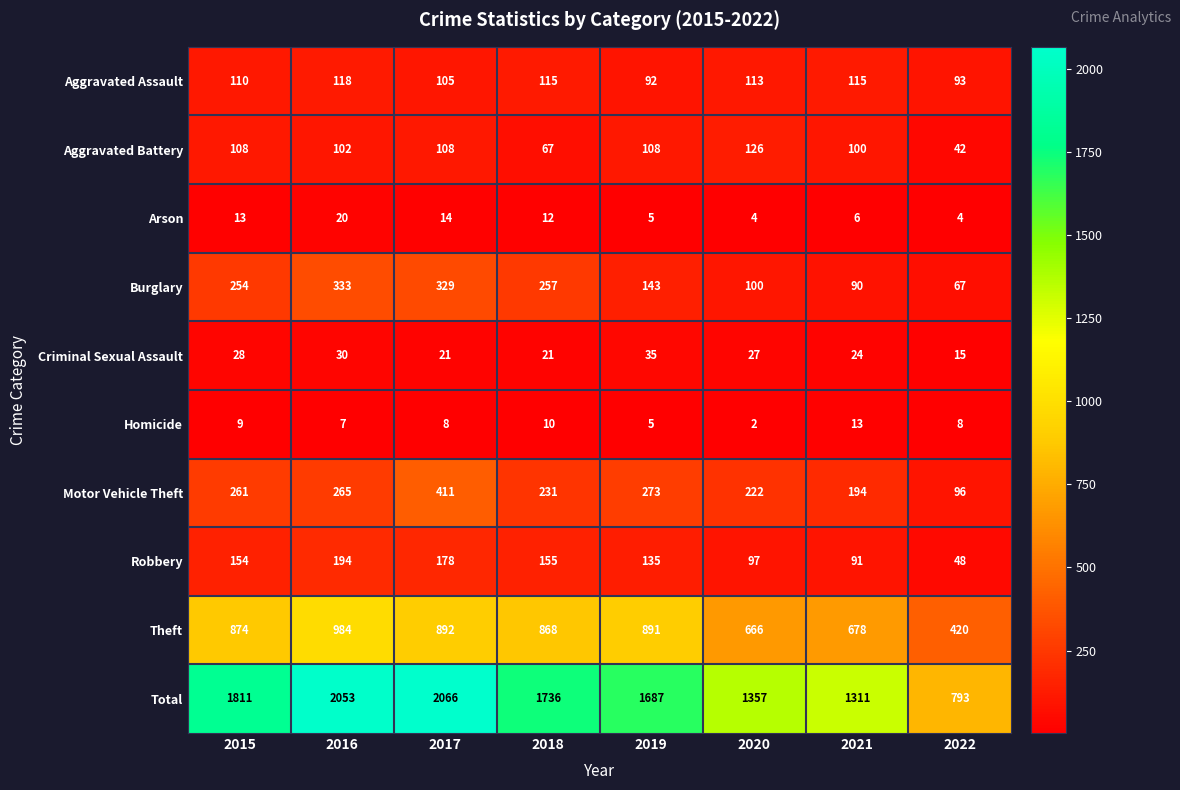

Which series has the largest total across all categories?

Total